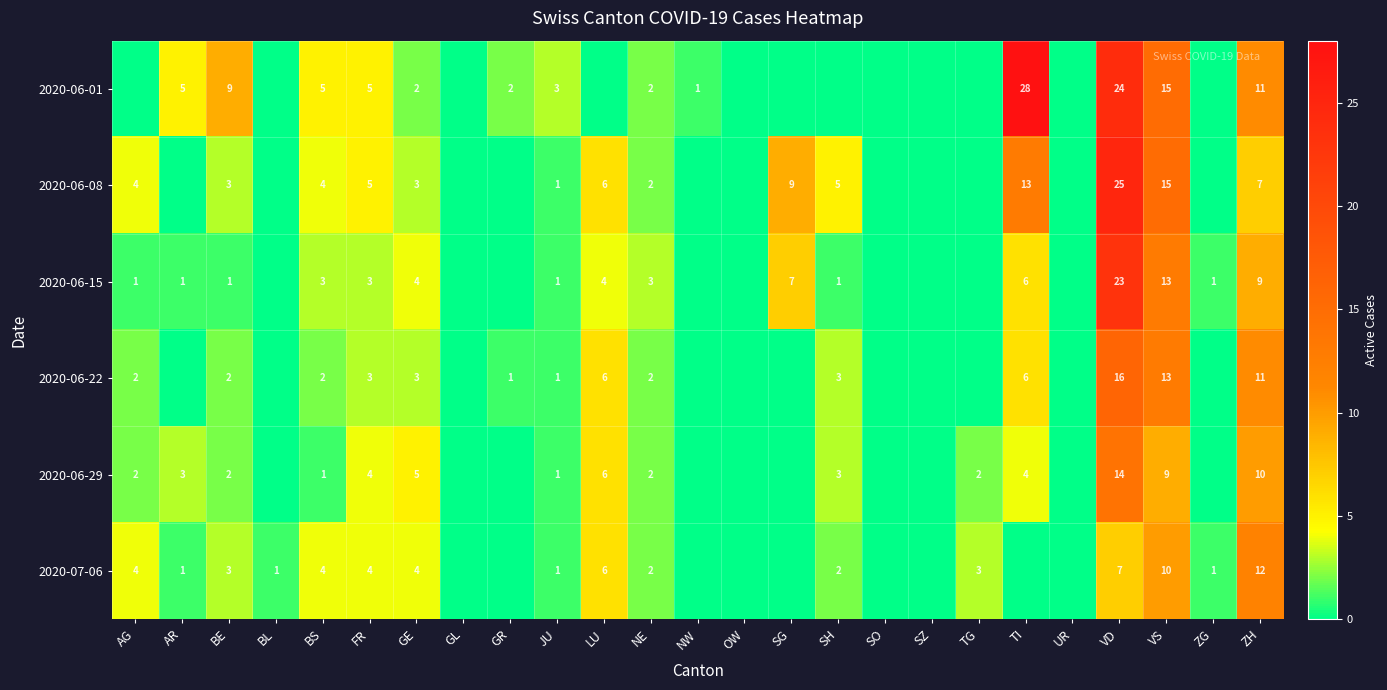

What is the sum of the 2020-06-15 values at ZH and FR?

12